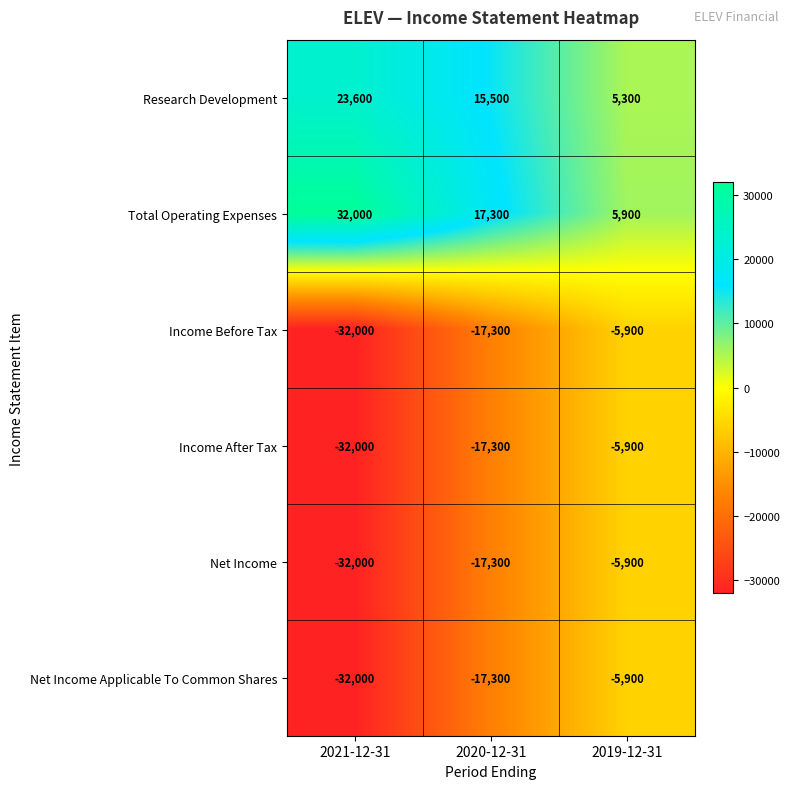

List the labels in order of Research Development value, largest first.

2021-12-31, 2020-12-31, 2019-12-31